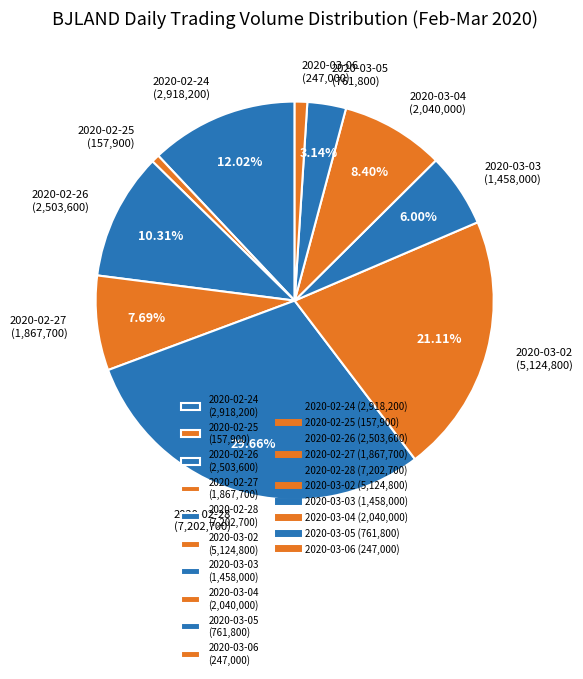

Does any single category account for the majority?

No